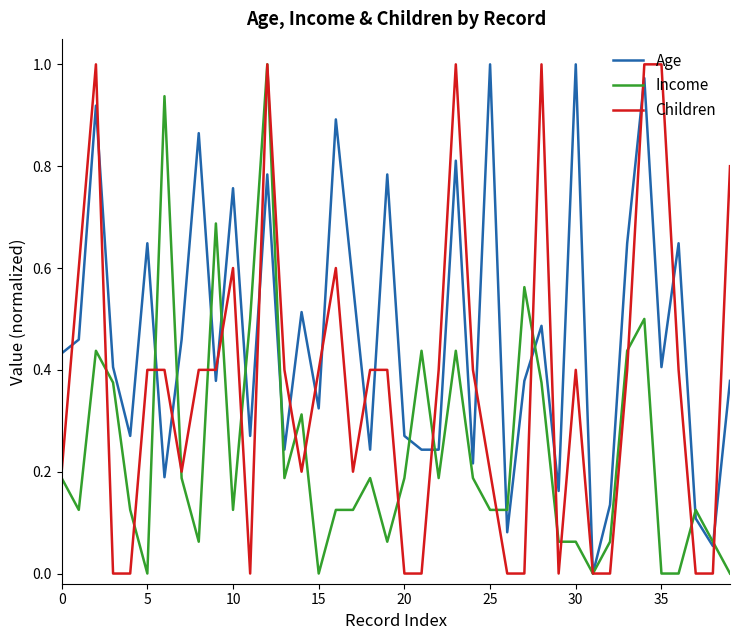

Which series has the largest total across all categories?

Age